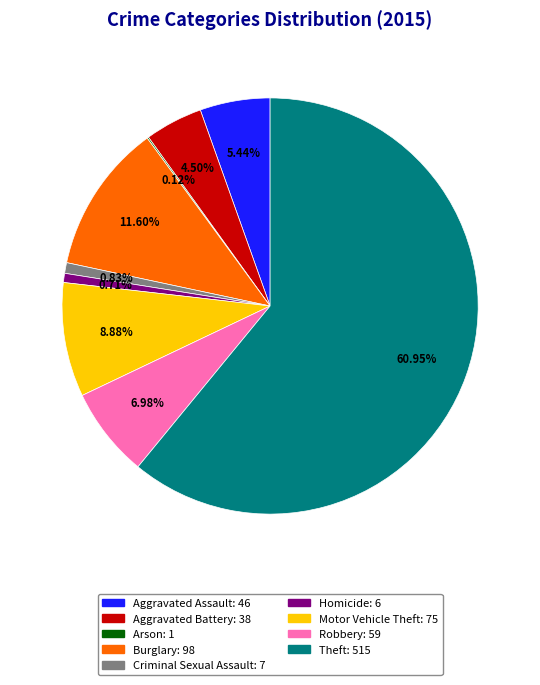

Do Aggravated Battery and Criminal Sexual Assault together represent more than half of the pie?

No